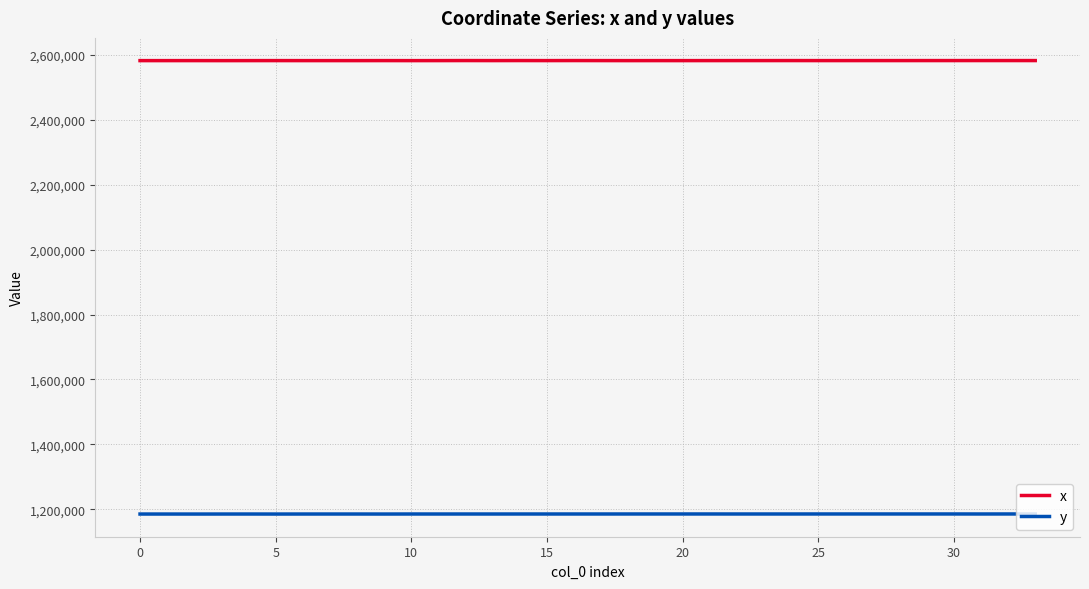

List the series in order of their peak value, highest first.

x, y